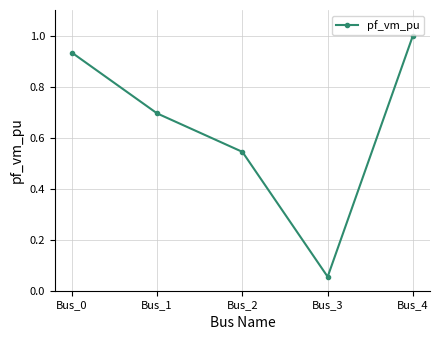

At which category does the data reach its first local valley?

Bus_3